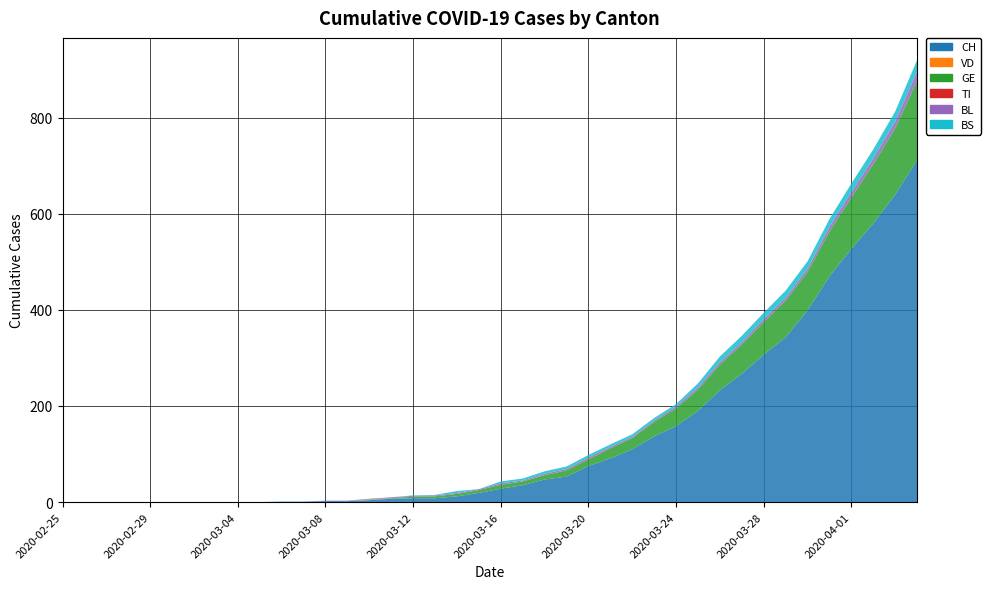

Reading left to right, transcribe all the data shown in this chart.

CH: 2020-02-25=0	2020-02-26=0	2020-02-27=0	2020-02-28=0	2020-02-29=0	2020-03-01=0	2020-03-02=0	2020-03-03=0	2020-03-04=0	2020-03-05=0	2020-03-06=1	2020-03-07=1	2020-03-08=2	2020-03-09=2	2020-03-10=4	2020-03-11=7	2020-03-12=8	2020-03-13=8	2020-03-14=12	2020-03-15=19	2020-03-16=28	2020-03-17=35	2020-03-18=47	2020-03-19=53	2020-03-20=75	2020-03-21=91	2020-03-22=110	2020-03-23=137	2020-03-24=158	2020-03-25=190	2020-03-26=233	2020-03-27=267	2020-03-28=307	2020-03-29=343	2020-03-30=399	2020-03-31=470	2020-04-01=527	2020-04-02=580	2020-04-03=640	2020-04-04=712
VD: 2020-02-25=0	2020-02-26=0	2020-02-27=0	2020-02-28=0	2020-02-29=0	2020-03-01=0	2020-03-02=0	2020-03-03=0	2020-03-04=0	2020-03-05=0	2020-03-06=0	2020-03-07=0	2020-03-08=0	2020-03-09=0	2020-03-10=1	2020-03-11=0	2020-03-12=0	2020-03-13=0	2020-03-14=0	2020-03-15=0	2020-03-16=0	2020-03-17=0	2020-03-18=0	2020-03-19=0	2020-03-20=0	2020-03-21=0	2020-03-22=0	2020-03-23=0	2020-03-24=0	2020-03-25=0	2020-03-26=0	2020-03-27=0	2020-03-28=0	2020-03-29=0	2020-03-30=0	2020-03-31=0	2020-04-01=0	2020-04-02=0	2020-04-03=0	2020-04-04=0
GE: 2020-02-25=0	2020-02-26=0	2020-02-27=0	2020-02-28=0	2020-02-29=0	2020-03-01=0	2020-03-02=0	2020-03-03=0	2020-03-04=0	2020-03-05=0	2020-03-06=0	2020-03-07=0	2020-03-08=0	2020-03-09=0	2020-03-10=1	2020-03-11=1	2020-03-12=3	2020-03-13=4	2020-03-14=5	2020-03-15=6	2020-03-16=8	2020-03-17=8	2020-03-18=9	2020-03-19=13	2020-03-20=14	2020-03-21=21	2020-03-22=23	2020-03-23=30	2020-03-24=37	2020-03-25=44	2020-03-26=53	2020-03-27=61	2020-03-28=68	2020-03-29=76	2020-03-30=80	2020-03-31=93	2020-04-01=107	2020-04-02=123	2020-04-03=138	2020-04-04=165
TI: 2020-02-25=0	2020-02-26=0	2020-02-27=0	2020-02-28=0	2020-02-29=0	2020-03-01=0	2020-03-02=0	2020-03-03=0	2020-03-04=0	2020-03-05=0	2020-03-06=0	2020-03-07=0	2020-03-08=0	2020-03-09=0	2020-03-10=0	2020-03-11=0	2020-03-12=0	2020-03-13=0	2020-03-14=0	2020-03-15=0	2020-03-16=0	2020-03-17=0	2020-03-18=0	2020-03-19=0	2020-03-20=0	2020-03-21=0	2020-03-22=0	2020-03-23=0	2020-03-24=0	2020-03-25=0	2020-03-26=0	2020-03-27=0	2020-03-28=0	2020-03-29=0	2020-03-30=0	2020-03-31=0	2020-04-01=0	2020-04-02=0	2020-04-03=0	2020-04-04=0
BL: 2020-02-25=0	2020-02-26=0	2020-02-27=0	2020-02-28=0	2020-02-29=0	2020-03-01=0	2020-03-02=0	2020-03-03=0	2020-03-04=0	2020-03-05=0	2020-03-06=0	2020-03-07=0	2020-03-08=1	2020-03-09=1	2020-03-10=1	2020-03-11=2	2020-03-12=2	2020-03-13=2	2020-03-14=2	2020-03-15=2	2020-03-16=3	2020-03-17=2	2020-03-18=3	2020-03-19=3	2020-03-20=4	2020-03-21=3	2020-03-22=3	2020-03-23=3	2020-03-24=4	2020-03-25=5	2020-03-26=5	2020-03-27=5	2020-03-28=6	2020-03-29=6	2020-03-30=7	2020-03-31=10	2020-04-01=11	2020-04-02=12	2020-04-03=14	2020-04-04=19
BS: 2020-02-25=0	2020-02-26=0	2020-02-27=0	2020-02-28=0	2020-02-29=0	2020-03-01=0	2020-03-02=0	2020-03-03=0	2020-03-04=0	2020-03-05=0	2020-03-06=0	2020-03-07=0	2020-03-08=0	2020-03-09=0	2020-03-10=0	2020-03-11=0	2020-03-12=1	2020-03-13=1	2020-03-14=4	2020-03-15=0	2020-03-16=4	2020-03-17=4	2020-03-18=5	2020-03-19=5	2020-03-20=5	2020-03-21=5	2020-03-22=5	2020-03-23=5	2020-03-24=5	2020-03-25=8	2020-03-26=12	2020-03-27=13	2020-03-28=13	2020-03-29=15	2020-03-30=15	2020-03-31=16	2020-04-01=18	2020-04-02=19	2020-04-03=21	2020-04-04=24